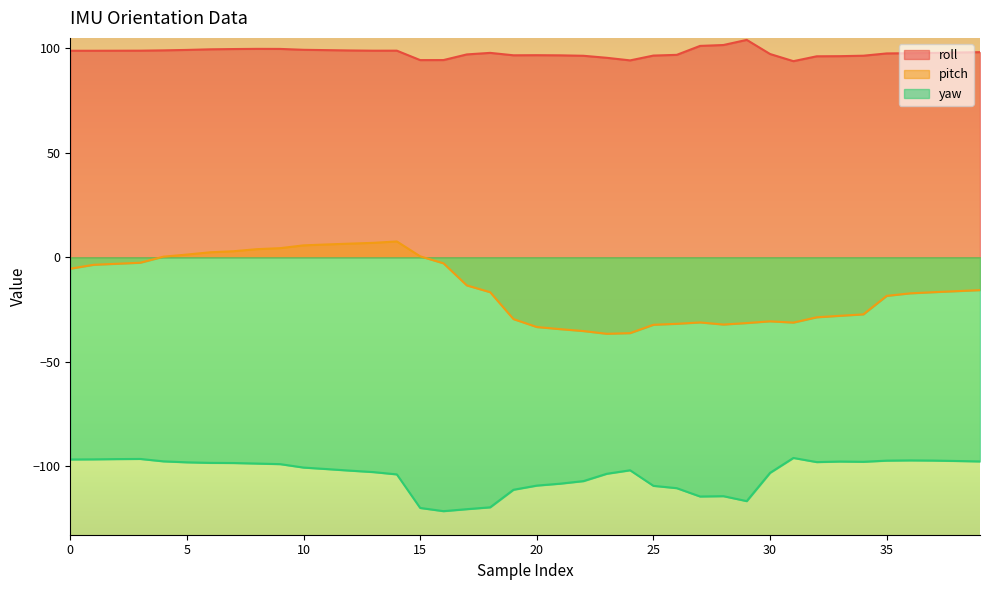

How many values in the roll series are below 98?

20